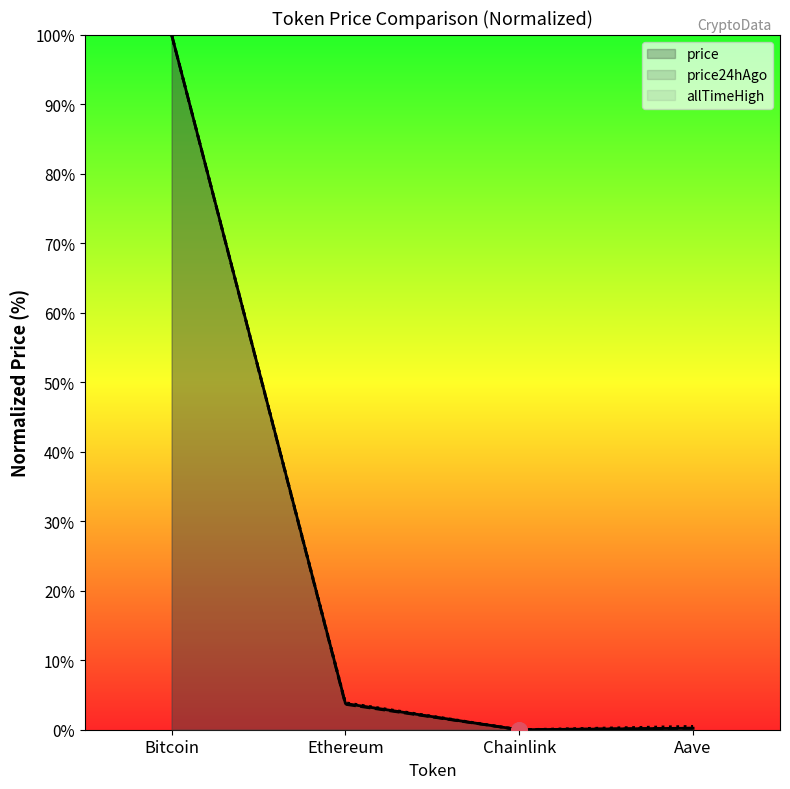

Which series has the widest spread of Y values?

price